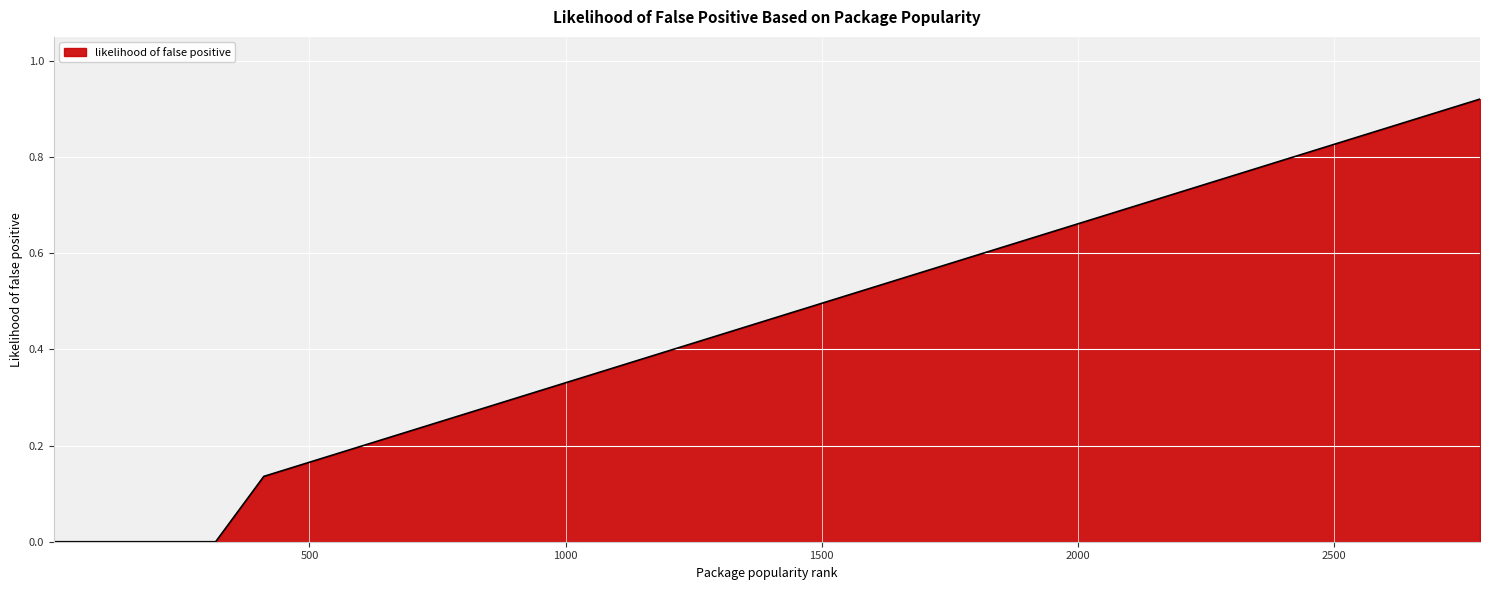

What is the sum of all values?

7.1